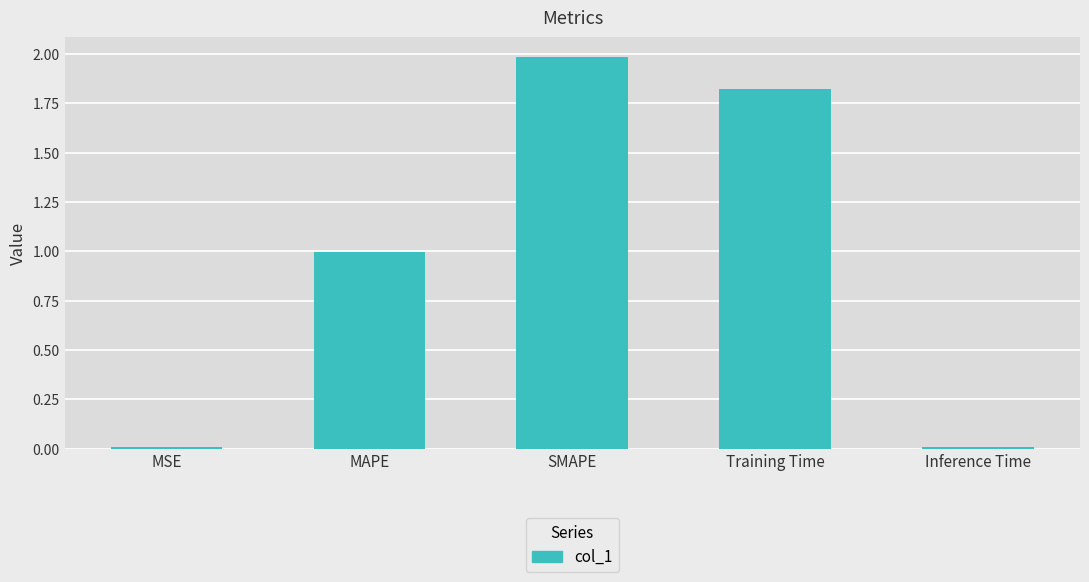

Approximately how many times larger is the value at SMAPE compared to Training Time?

1.1